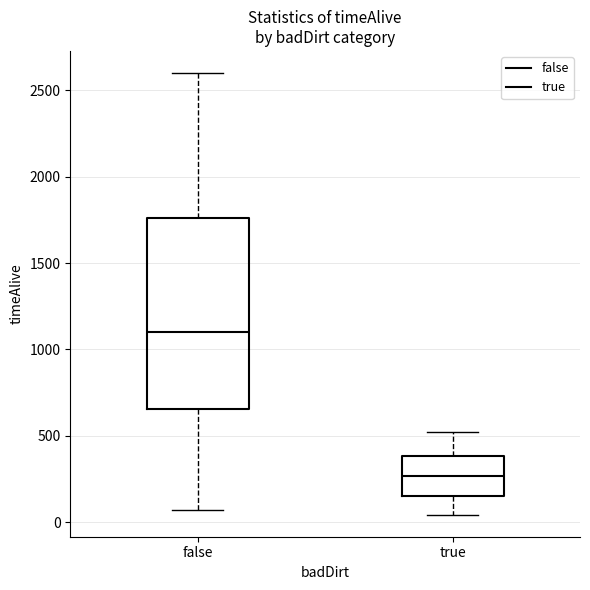

Reading left to right, read every box against the y-axis: the position of its median line, the range the box covers, and the ends of its whiskers. The values are not printed on the chart, so give them approximately, as read against the axis.

false: median 1100, box 650 to 1750, whiskers 50 to 2600
true: median 250, box 150 to 400, whiskers 50 to 500